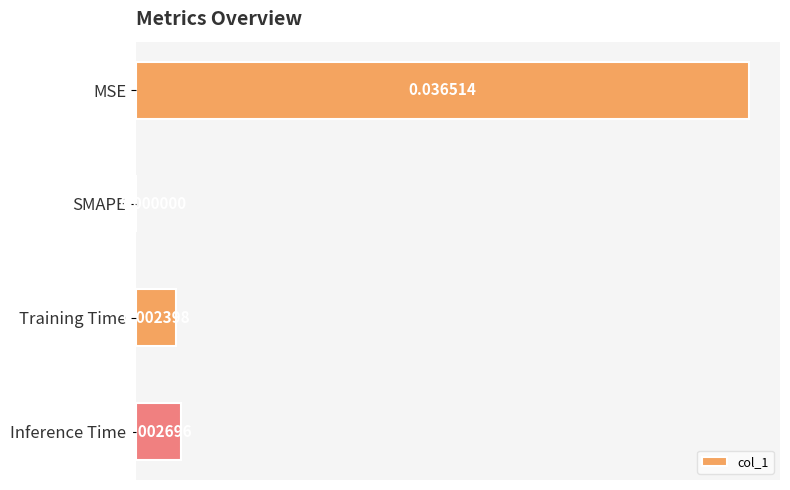

Which has a higher value, SMAPE or MSE?

MSE